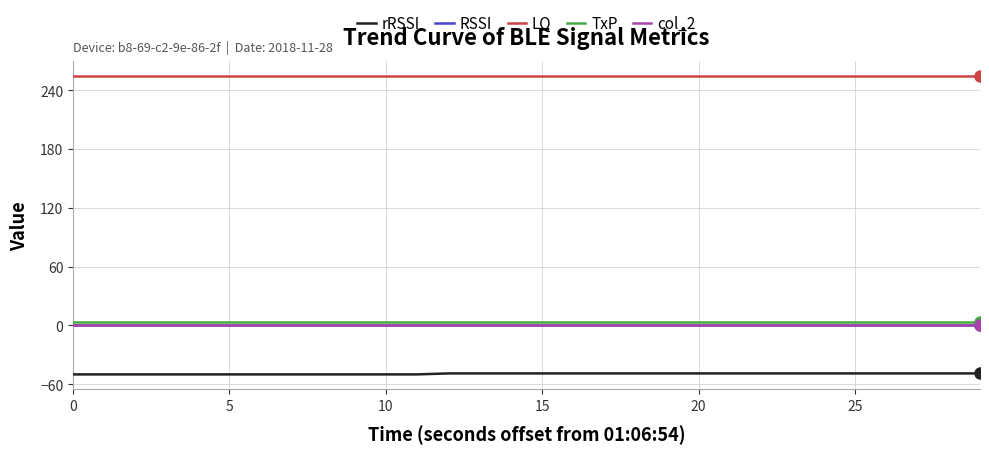

Is this an area chart (filled region under the line)?

No